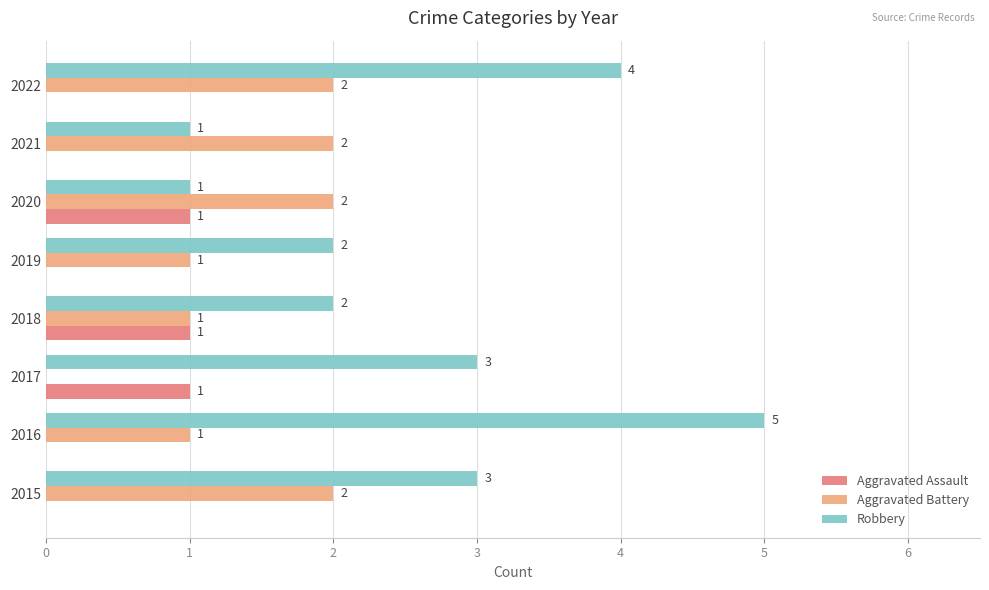

What value does the Robbery series have at 2022?

4